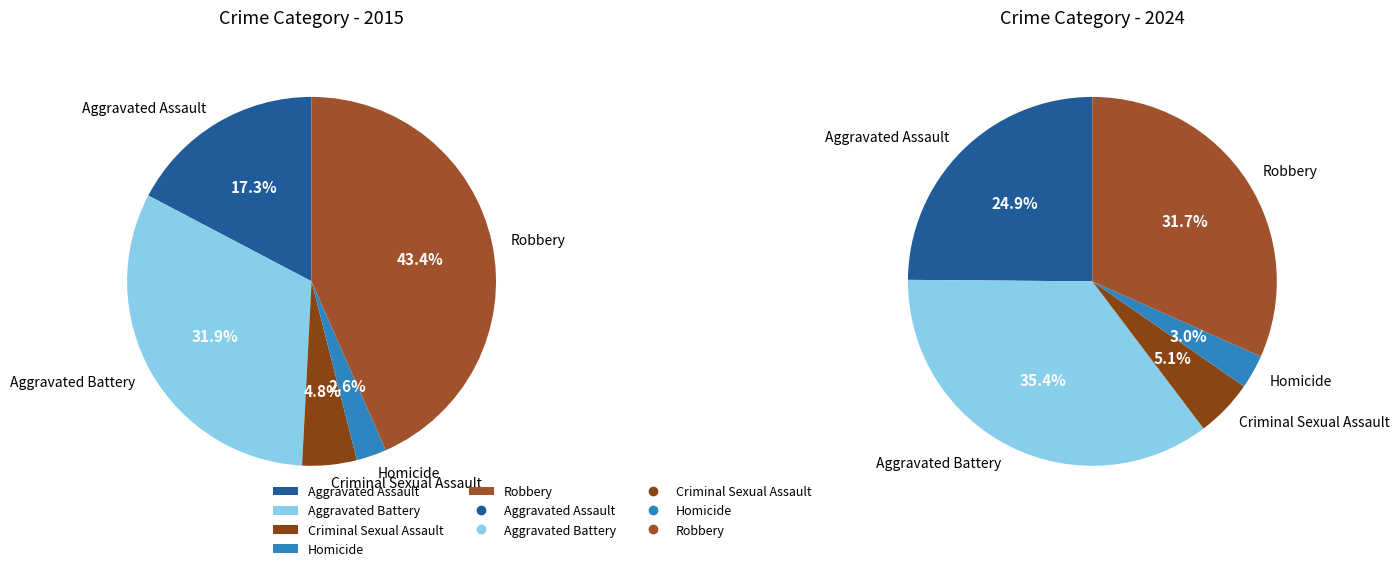

Is Homicide the majority of the pie?

No